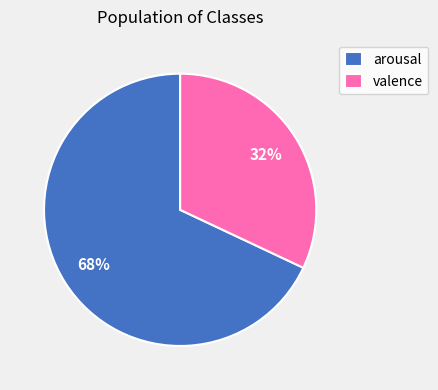

Count the number of slices in the pie.

2